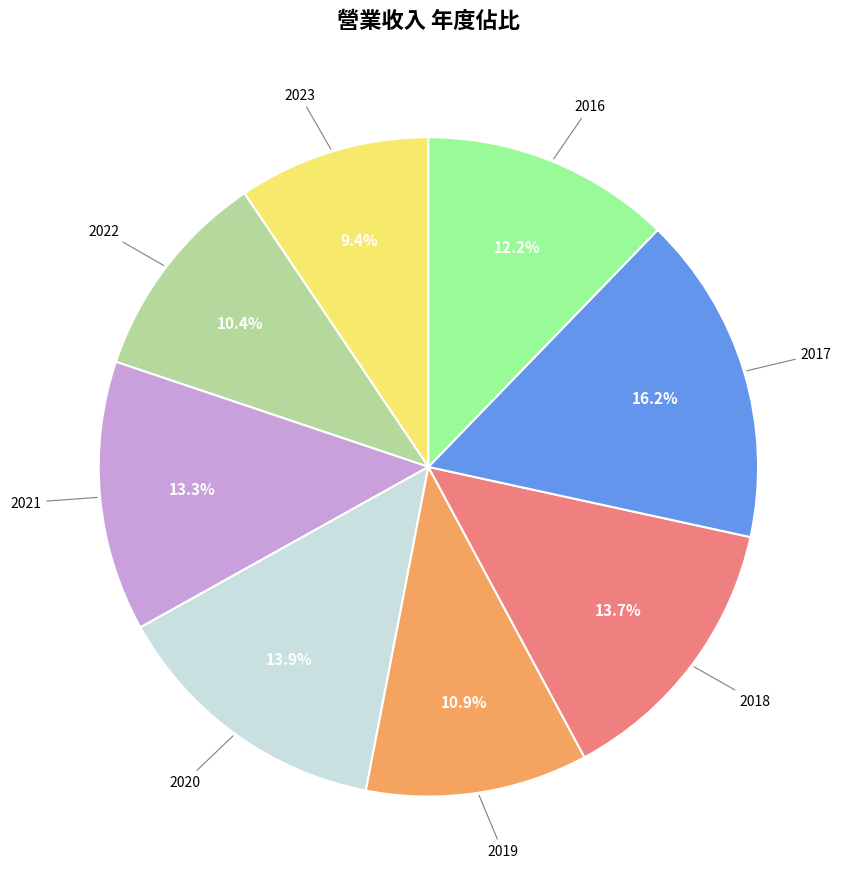

How many segments does this pie chart have?

8